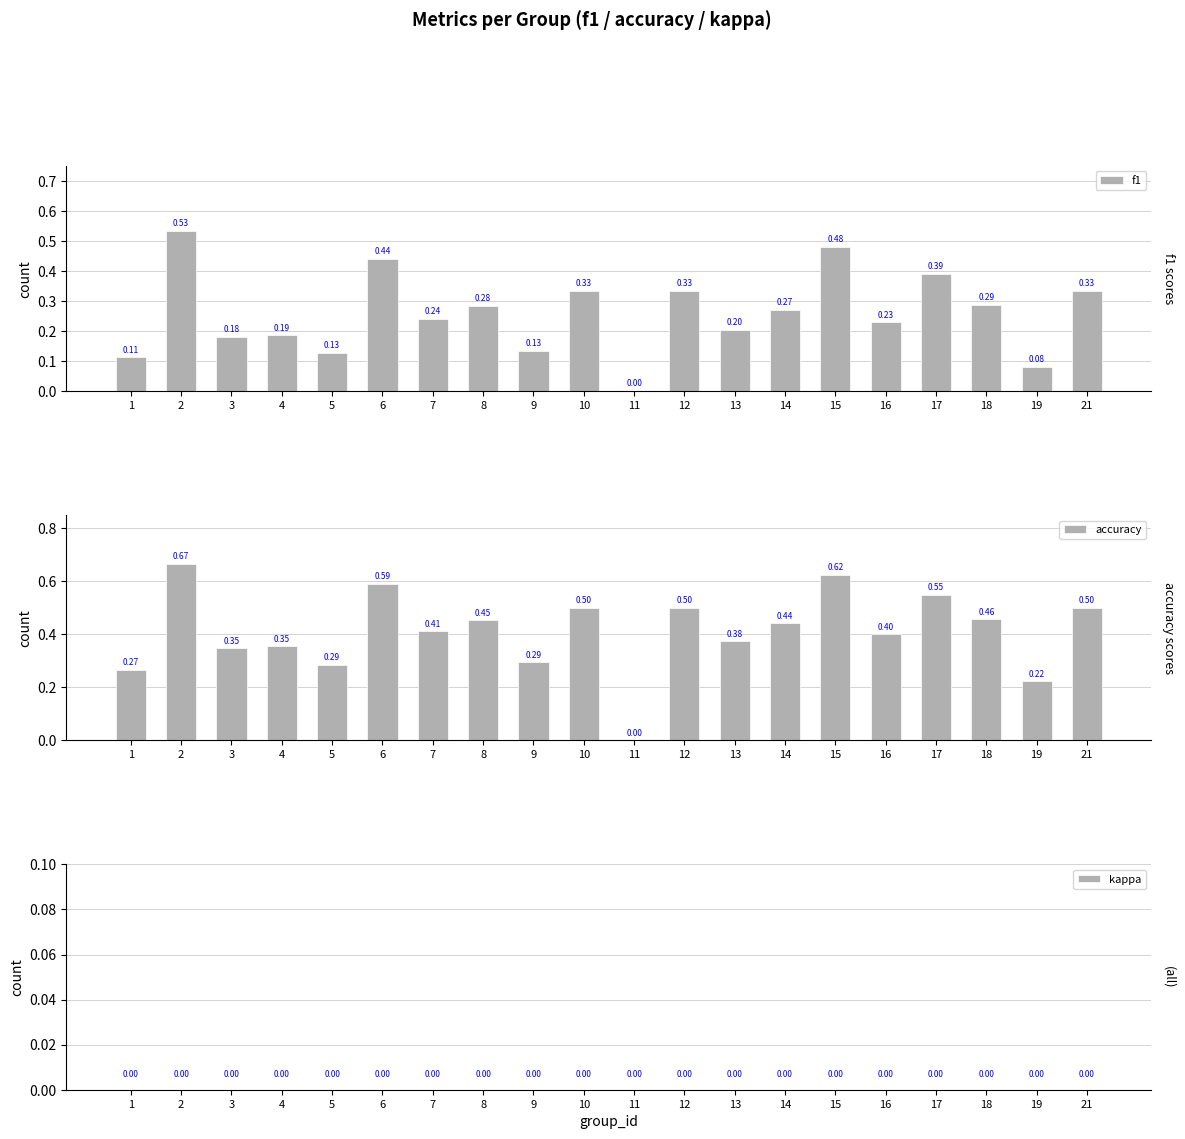

What are all the series names shown in the legend?

f1, accuracy, kappa